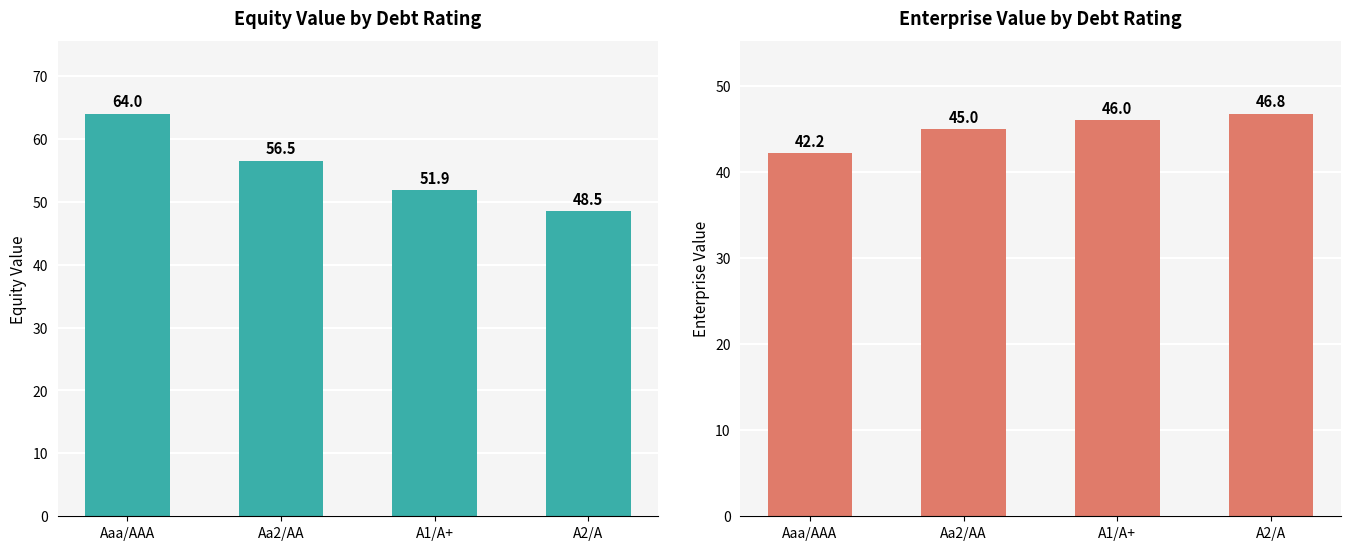

What is the difference between the enterprise_value values at Aa2/AA and A1/A+?

1.0